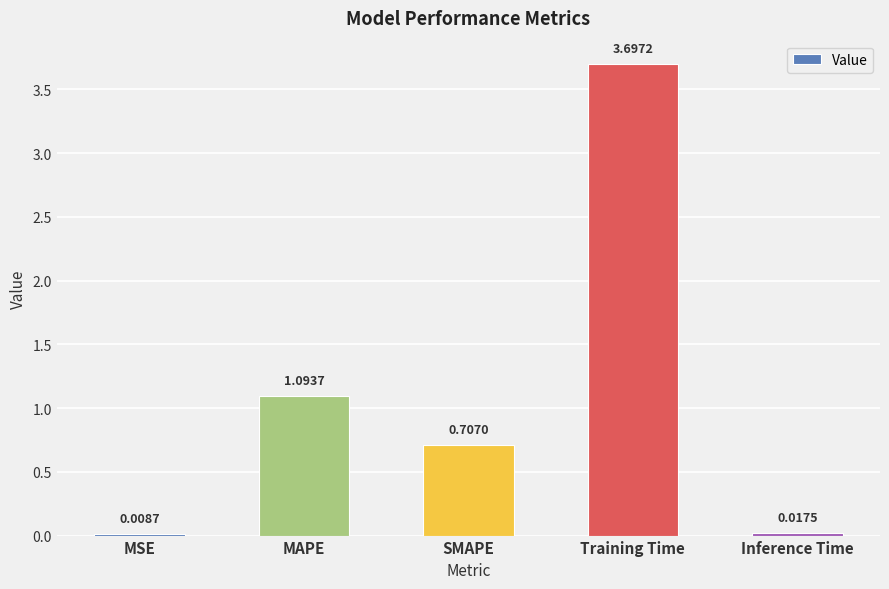

How many distinct data groups are displayed?

1